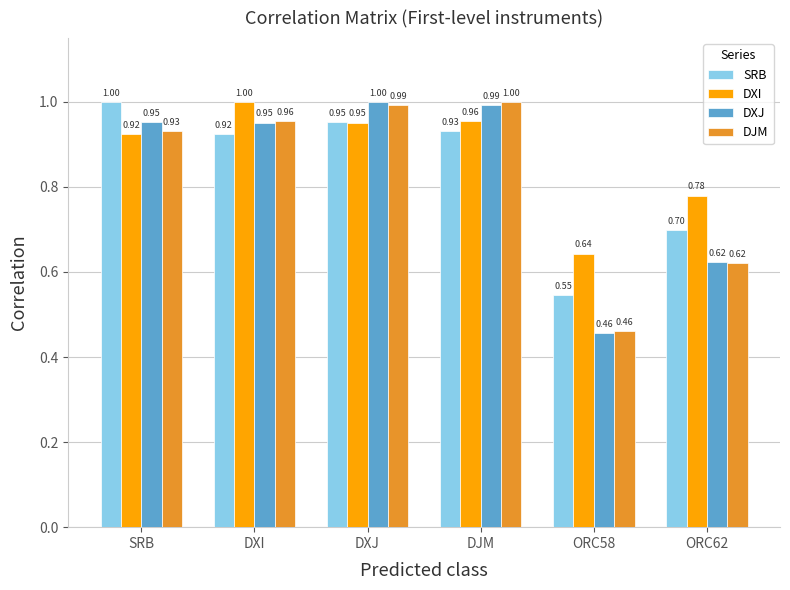

How many distinct data groups are displayed?

4